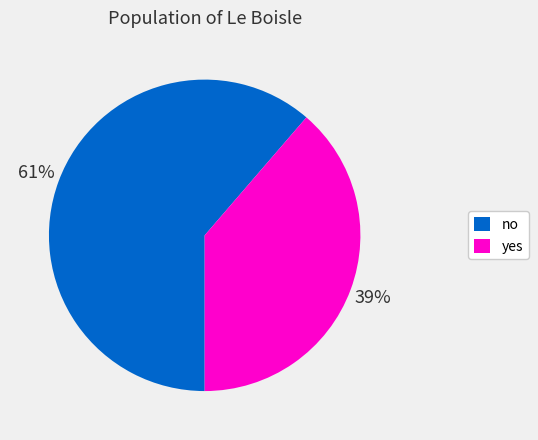

Is the sum of no and yes greater than half?

Yes